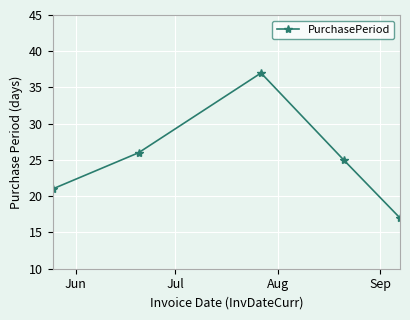

What is the minimum value shown in the chart?

17